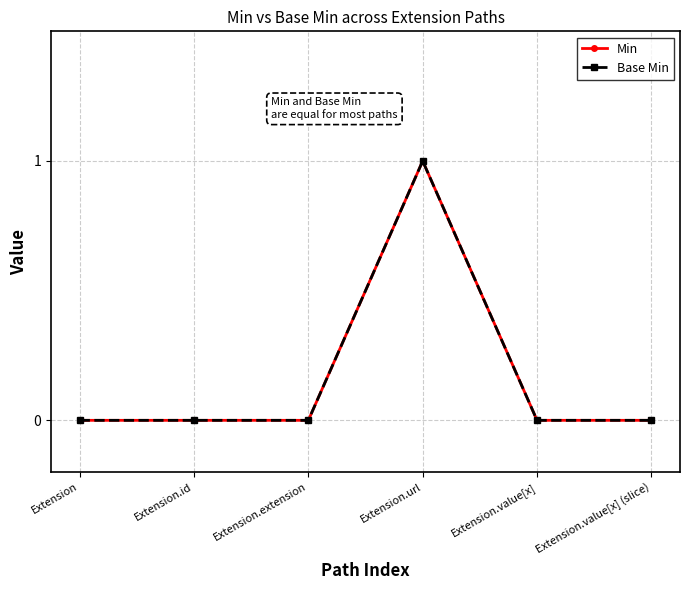

Does the chart have visible grid lines?

Yes